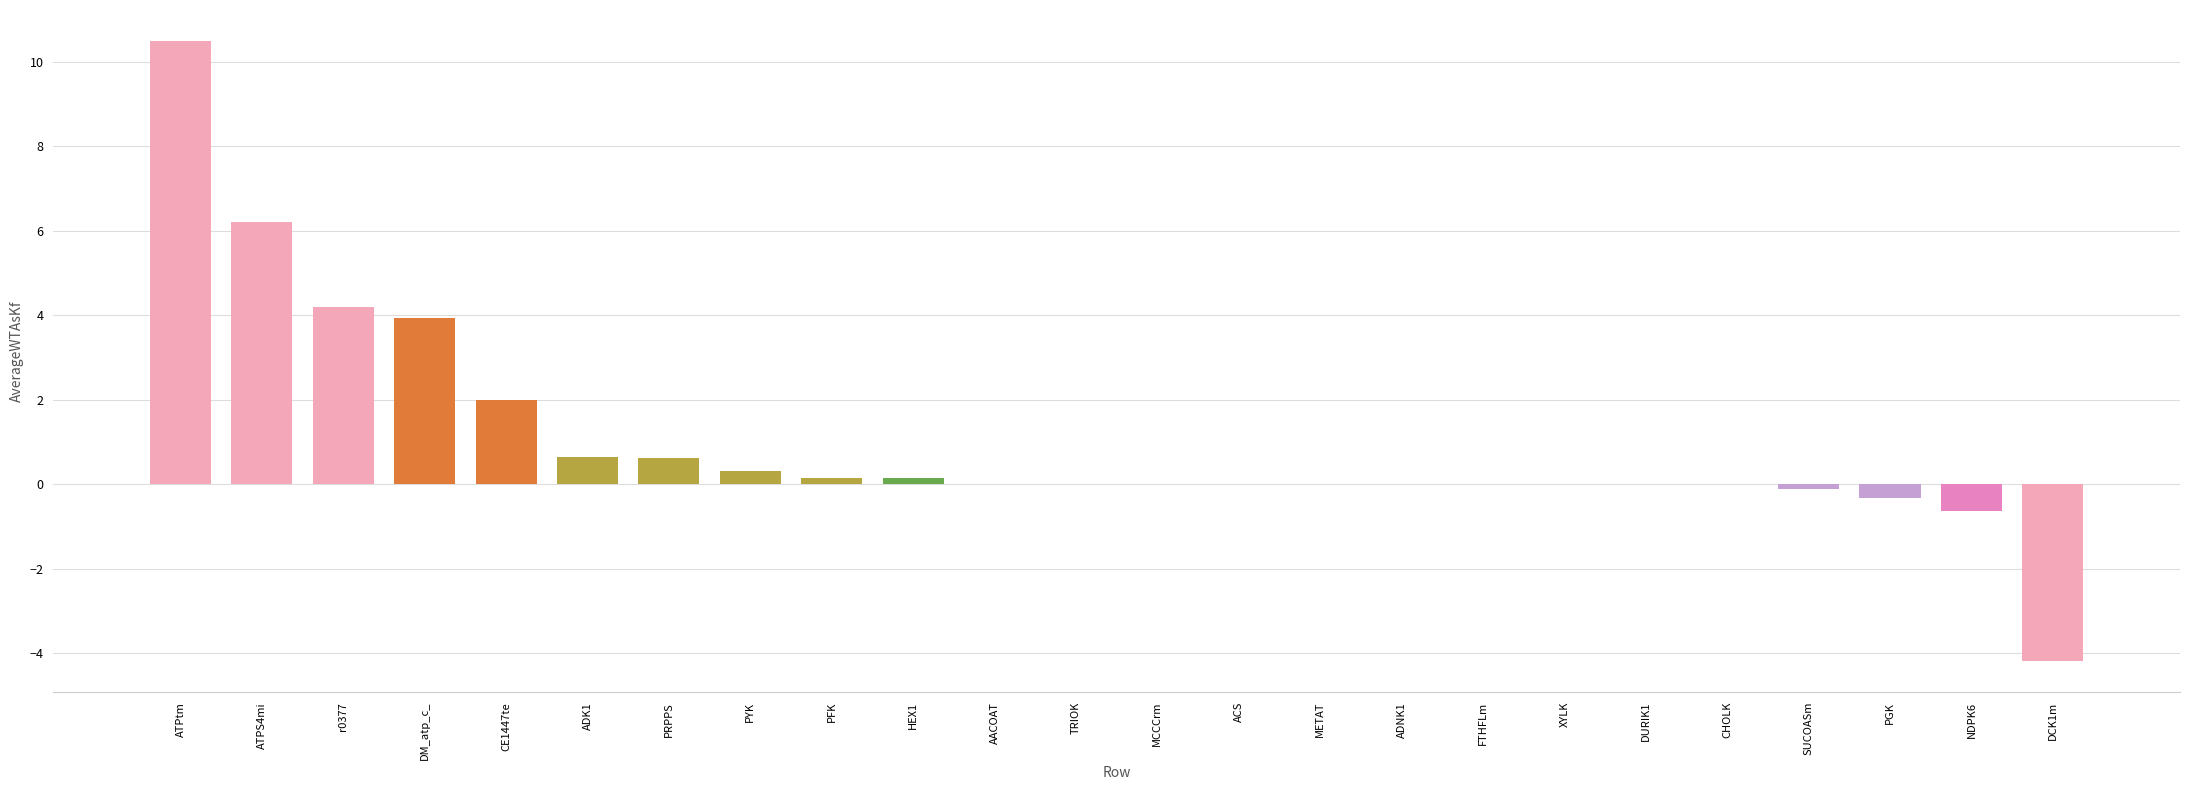

What is the maximum value shown in the chart?

10.5